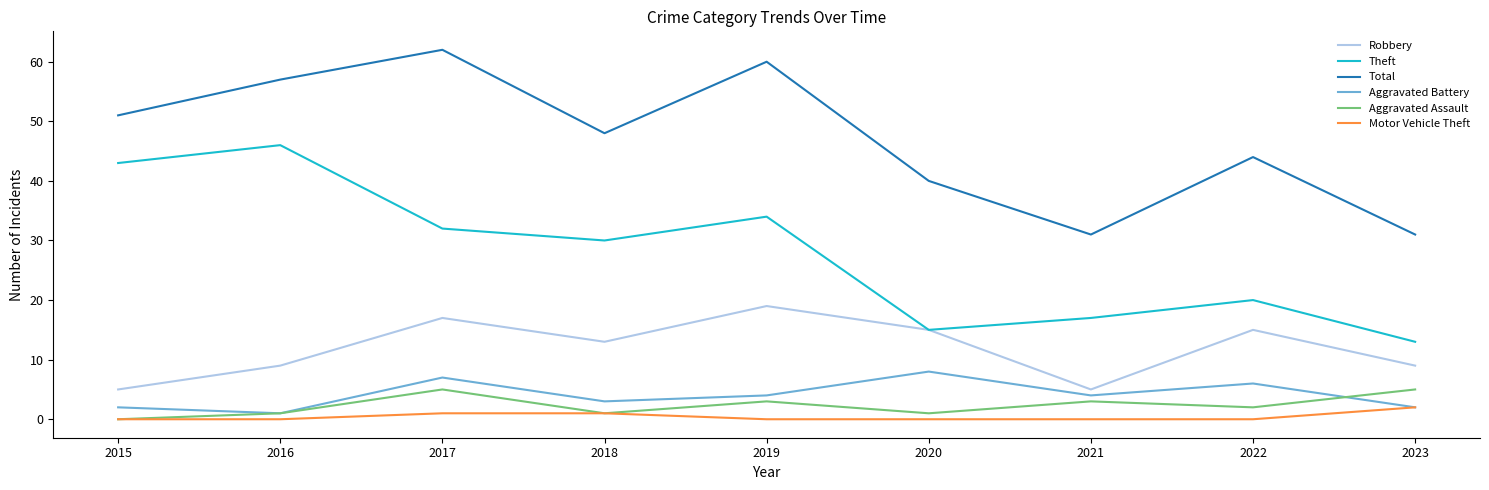

At which category does Total reach its first local valley?

2018